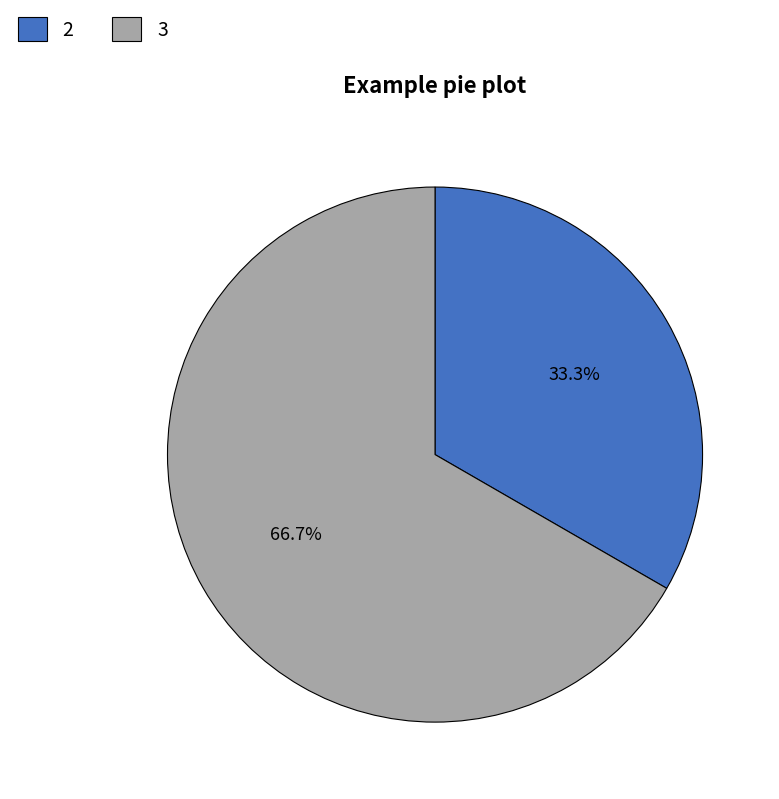

To the nearest percent, what is the average slice percentage?

50%